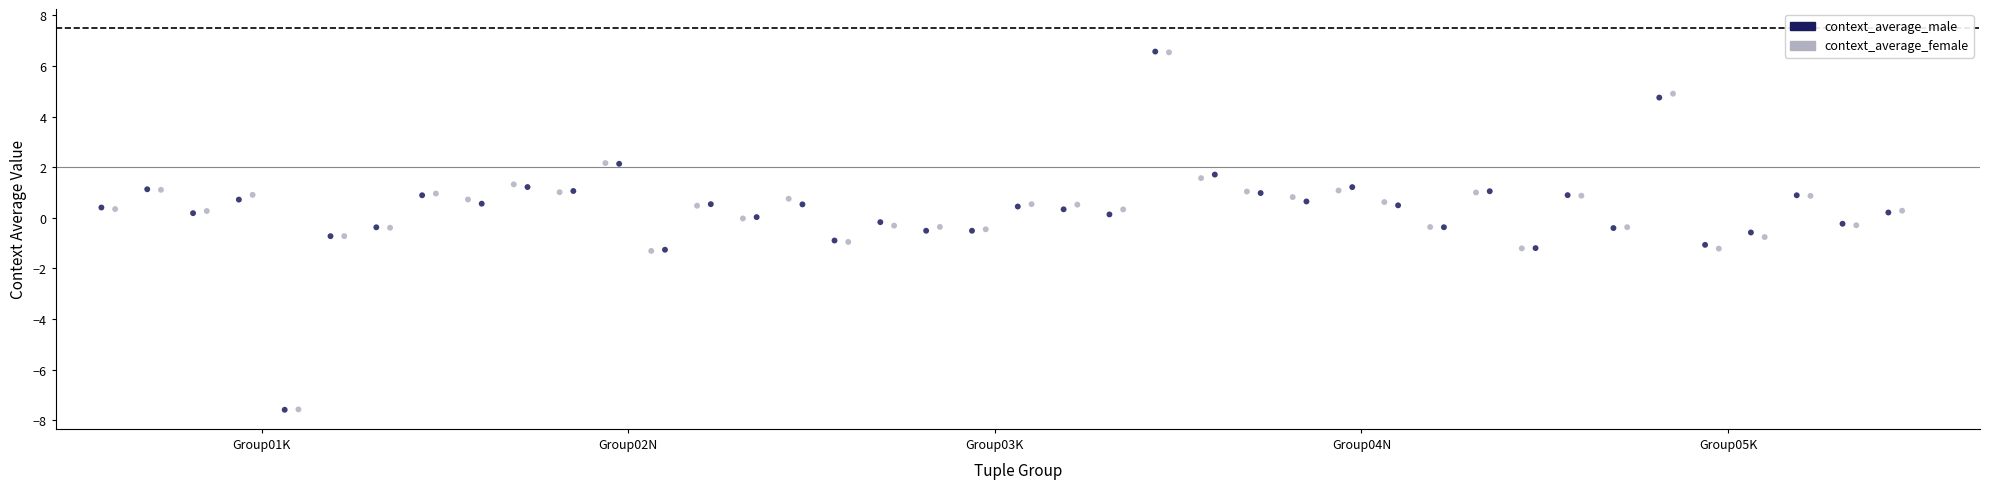

Which series has the widest spread of Y values?

context_average_male